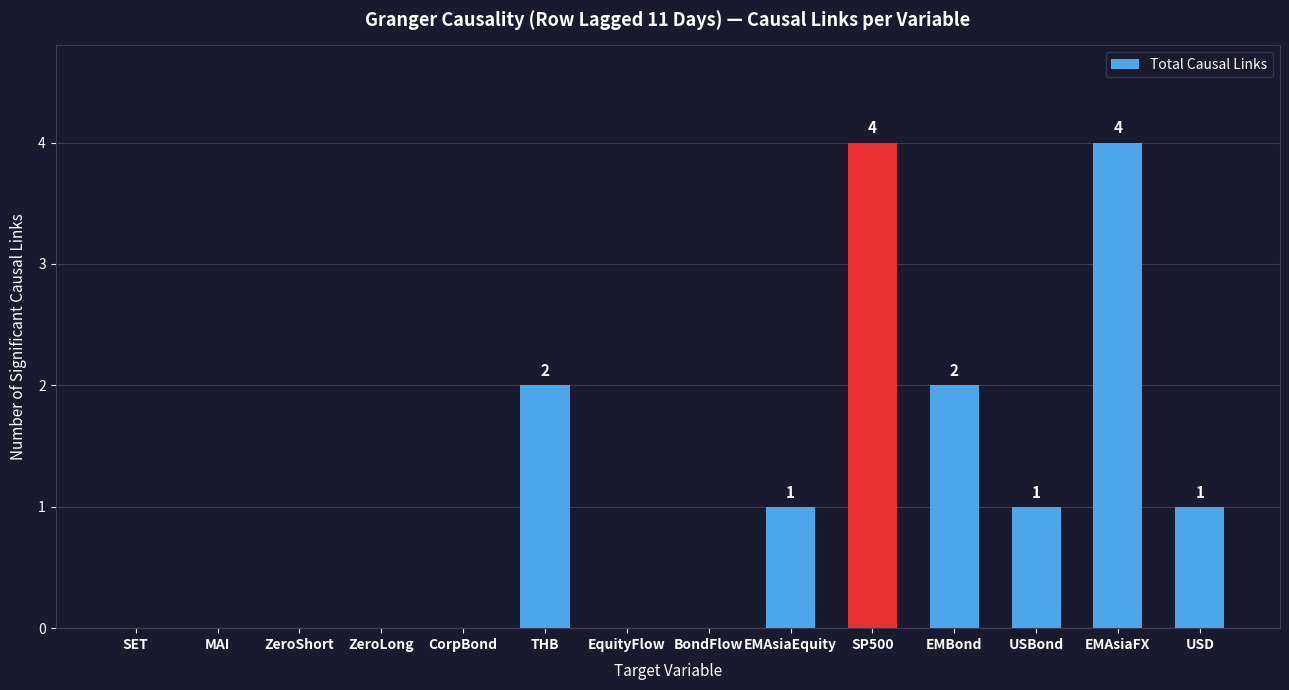

What is the sum of all values?

15